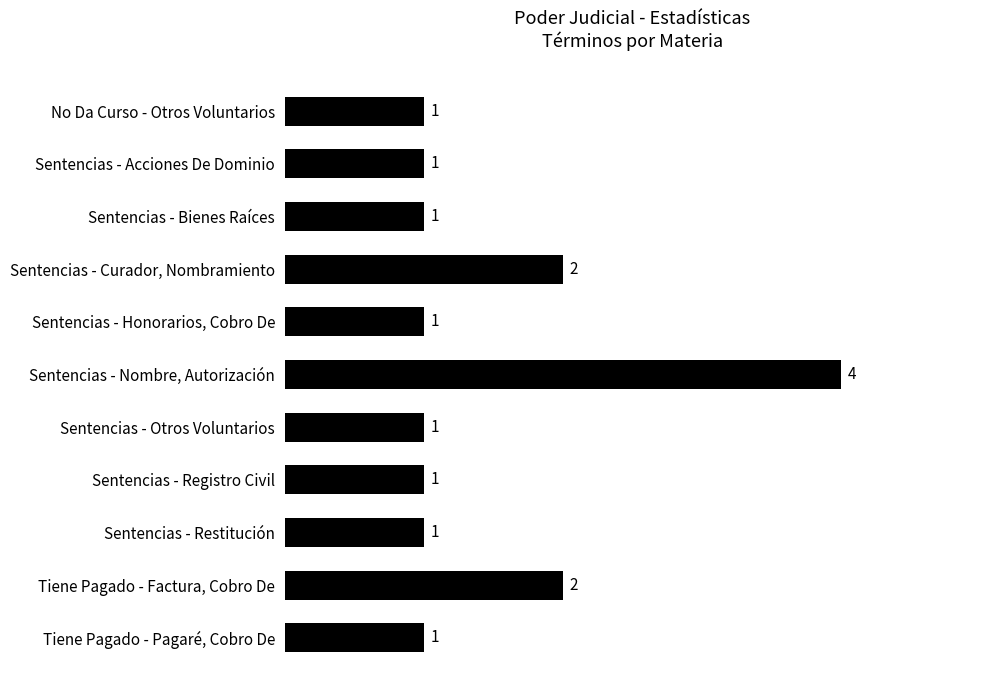

Which category has the highest value across all series?

Sentencias - Nombre, Autorización